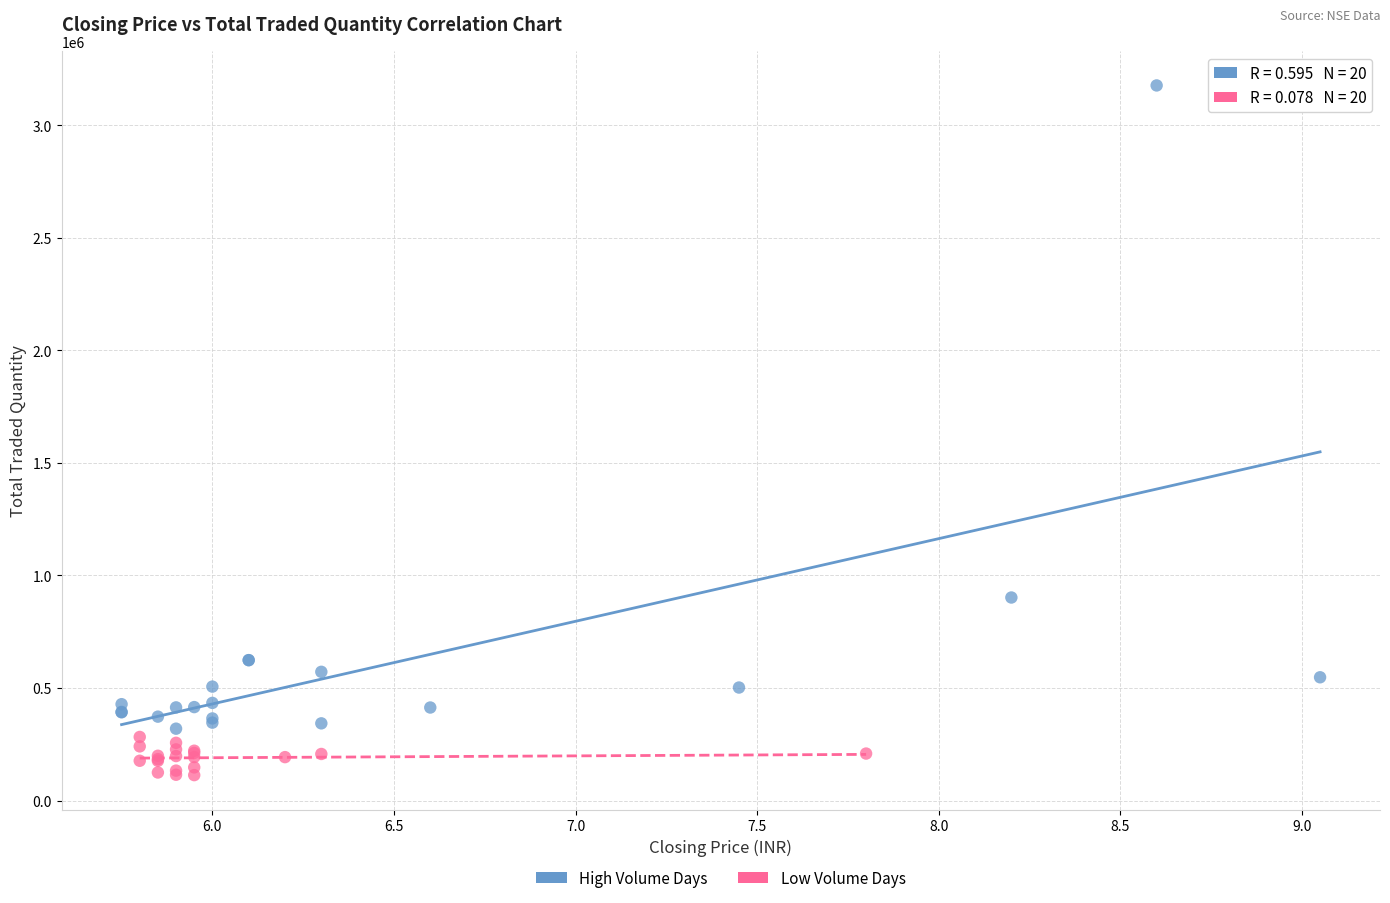

What are all the series names shown in the legend?

High Volume Days, Low Volume Days